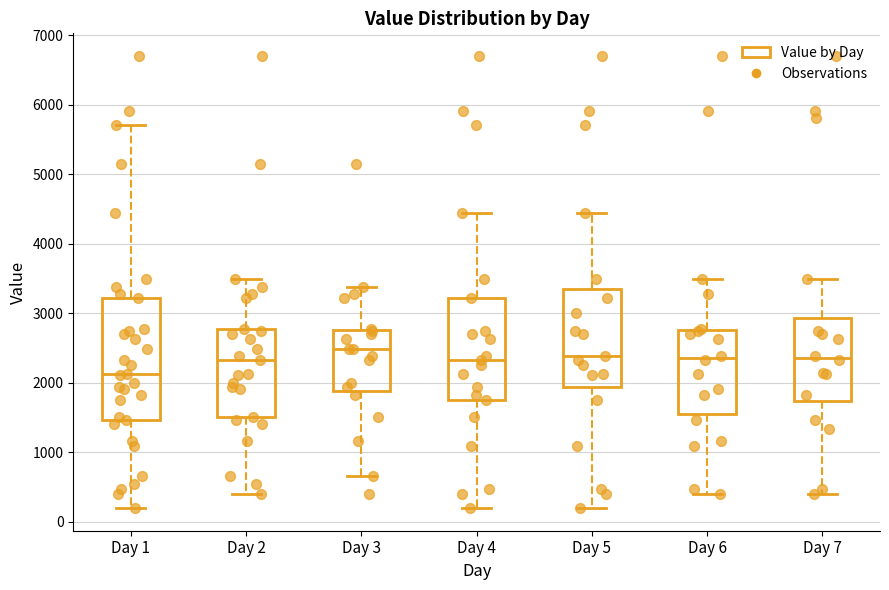

Reading left to right, read every box against the y-axis: the position of its median line, the range the box covers, and the ends of its whiskers. The values are not printed on the chart, so give them approximately, as read against the axis.

Day 1: median 2100, box 1500 to 3200, whiskers 200 to 5700
Day 2: median 2300, box 1500 to 2800, whiskers 400 to 3500
Day 3: median 2500, box 1900 to 2800, whiskers 700 to 3400
Day 4: median 2300, box 1800 to 3200, whiskers 200 to 4400
Day 5: median 2400, box 1900 to 3400, whiskers 200 to 4400
Day 6: median 2400, box 1600 to 2800, whiskers 400 to 3500
Day 7: median 2400, box 1700 to 2900, whiskers 400 to 3500